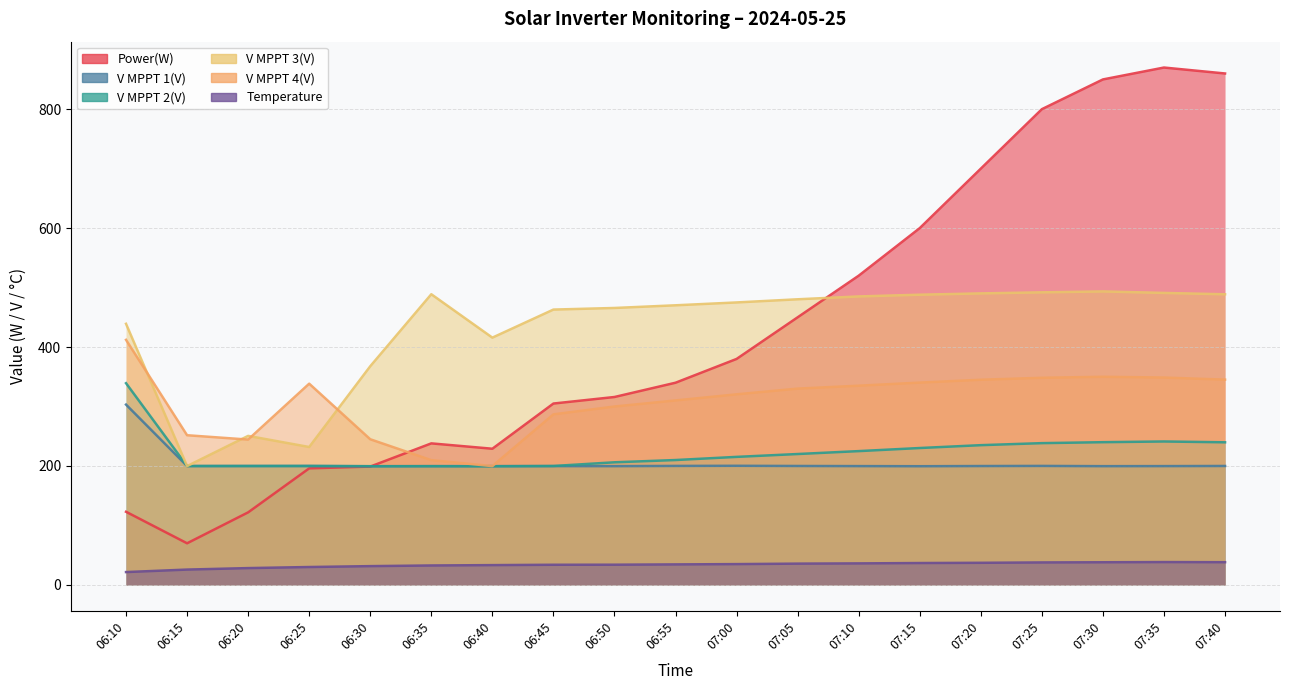

At which label is Power(W) closest to 470?

07:05